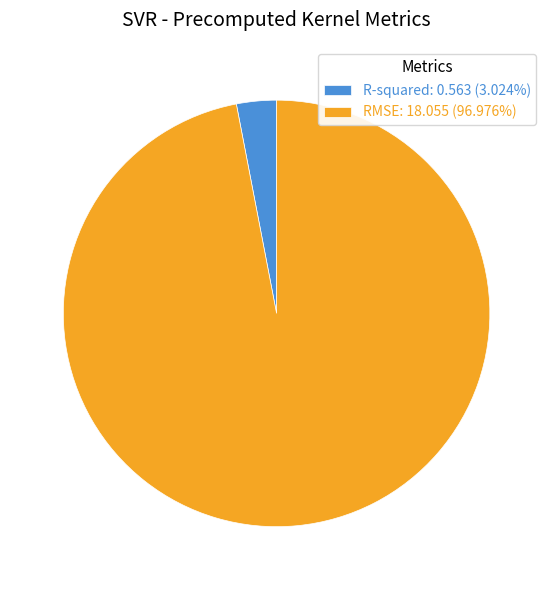

What is the smallest slice in the pie chart?

R-squared